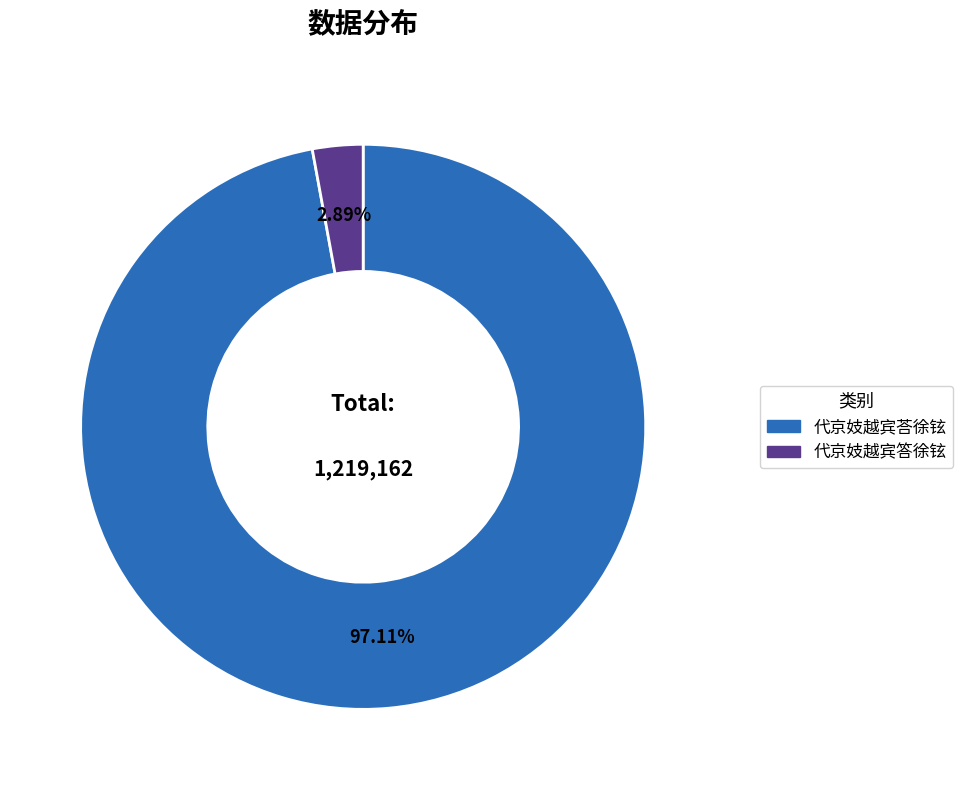

What percentage is the 代京妓越宾答徐铉 slice, to the nearest percent?

3%